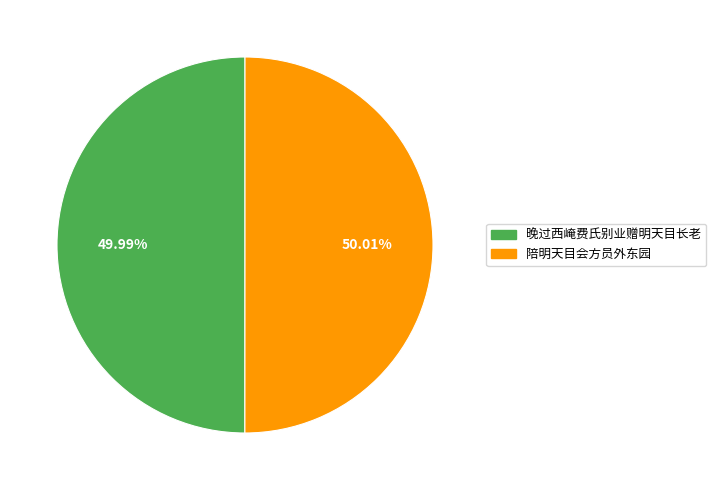

To the nearest percent, what is the average slice percentage?

50%